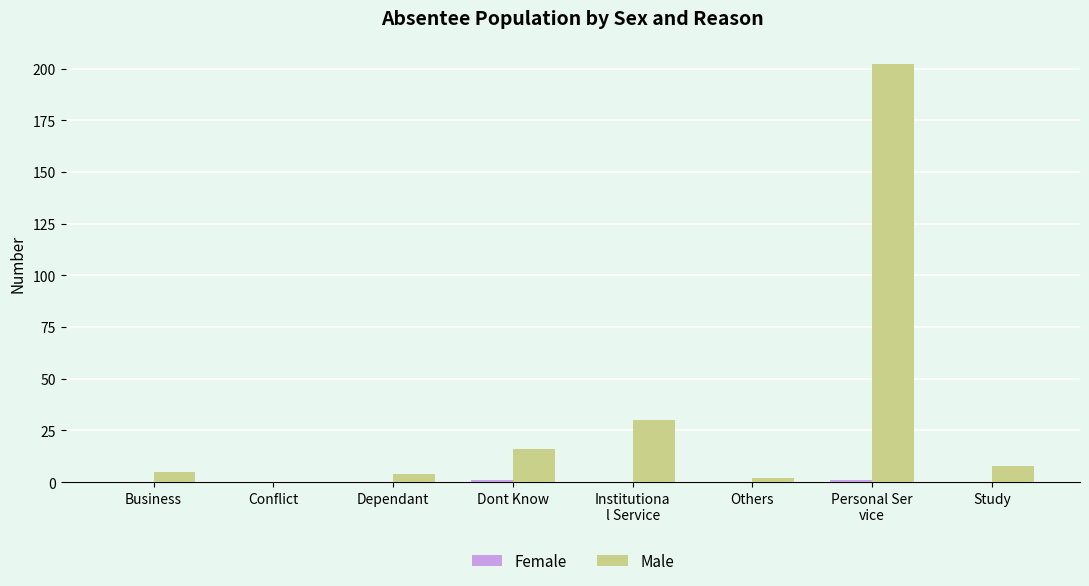

Count the number of categories in the chart.

8